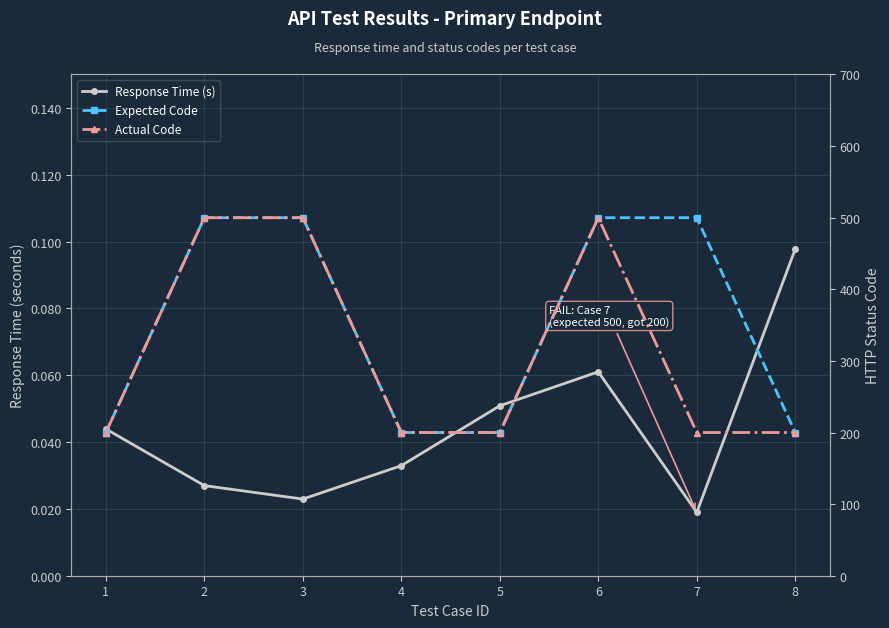

How many lines are shown in the chart?

3